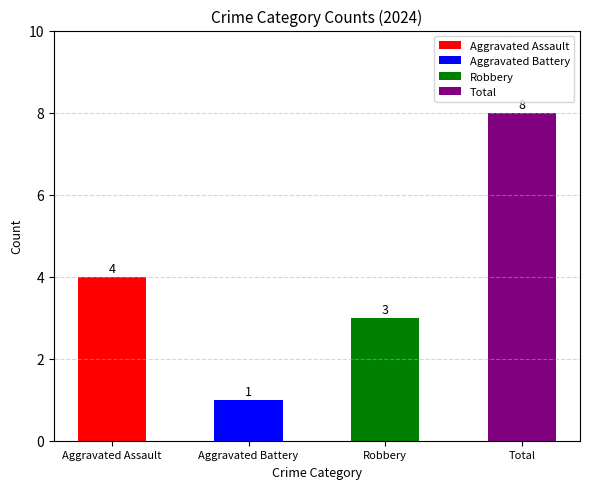

What is the difference between the values at Robbery and Total?

5